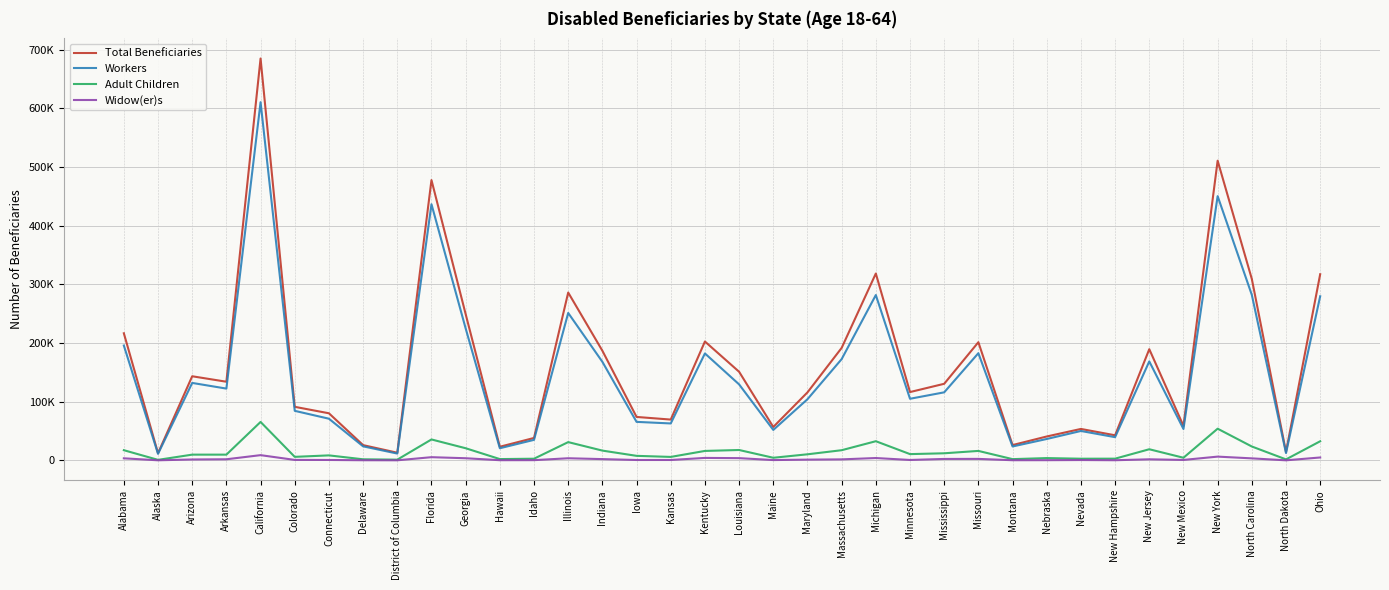

Is this an area chart (filled region under the line)?

No